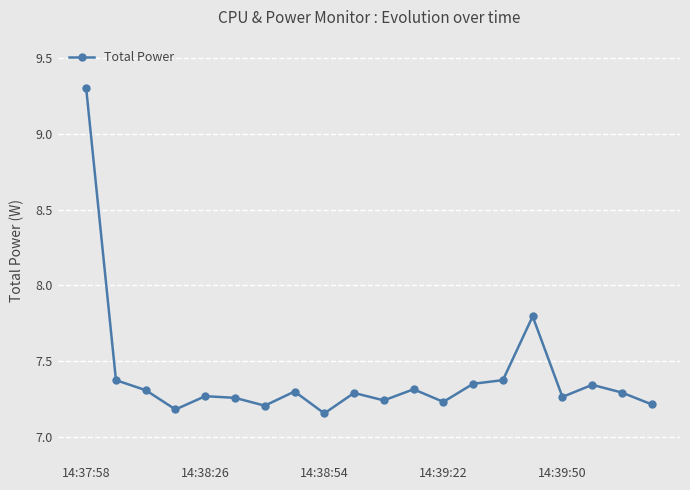

Does the chart have visible grid lines?

Yes